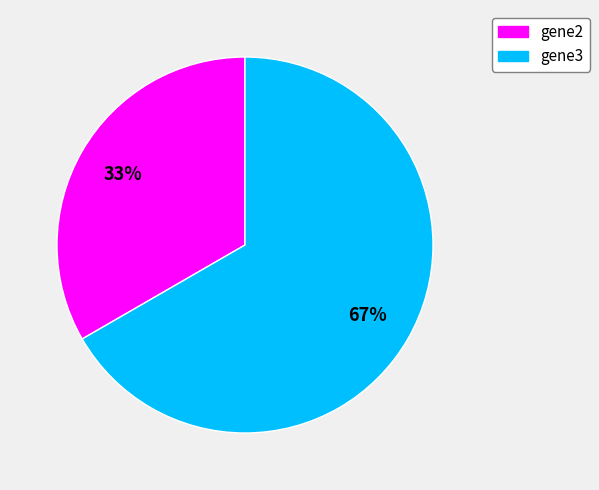

Approximately how many times larger is the value at gene2 compared to gene3?

0.5